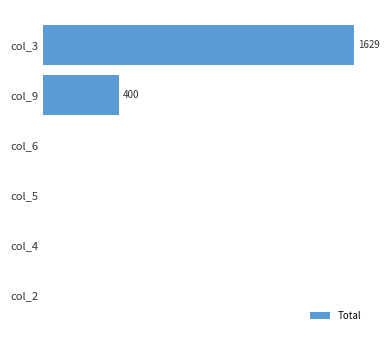

How many data points are above 0?

2